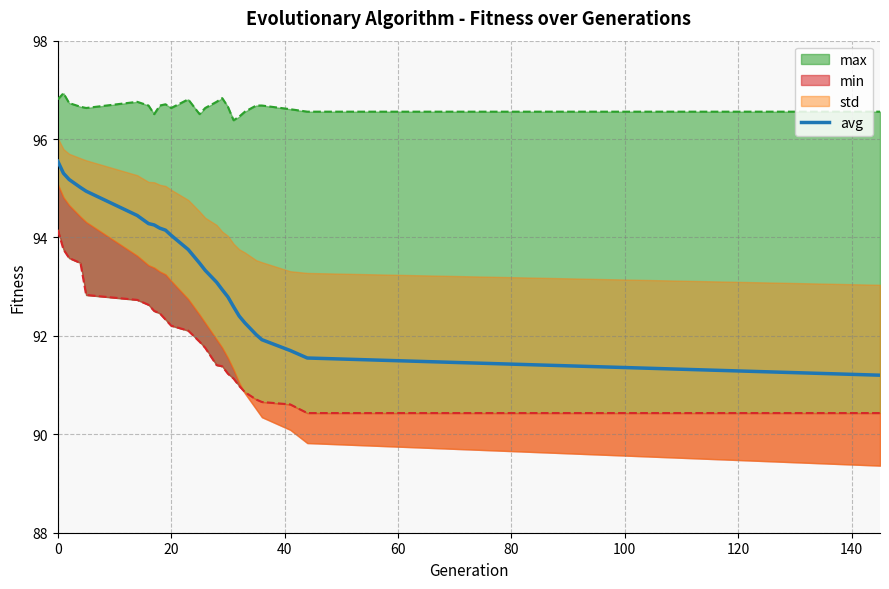

Reading right to left, extract all data points from this chart.

91.2	91.6	91.7	91.9	92.0	92.3	92.4	92.6	92.8	92.9	93.1	93.3	93.5	93.8	94.0	94.1	94.2	94.3	94.3	94.4	94.9	95.0	95.2	95.3	95.5